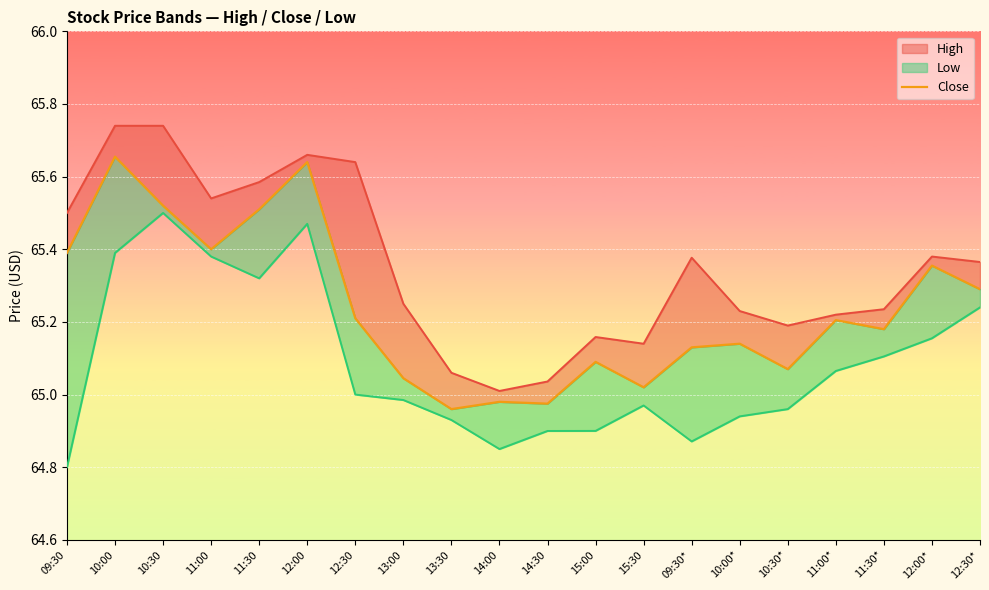

What is the value of the 18th point from the left?

65.2